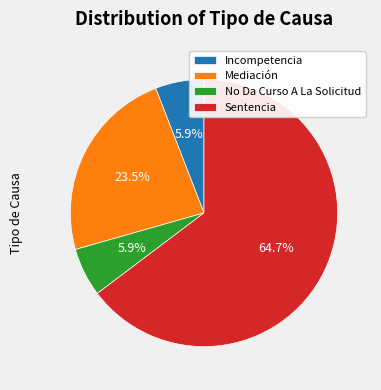

How many segments does this pie chart have?

4